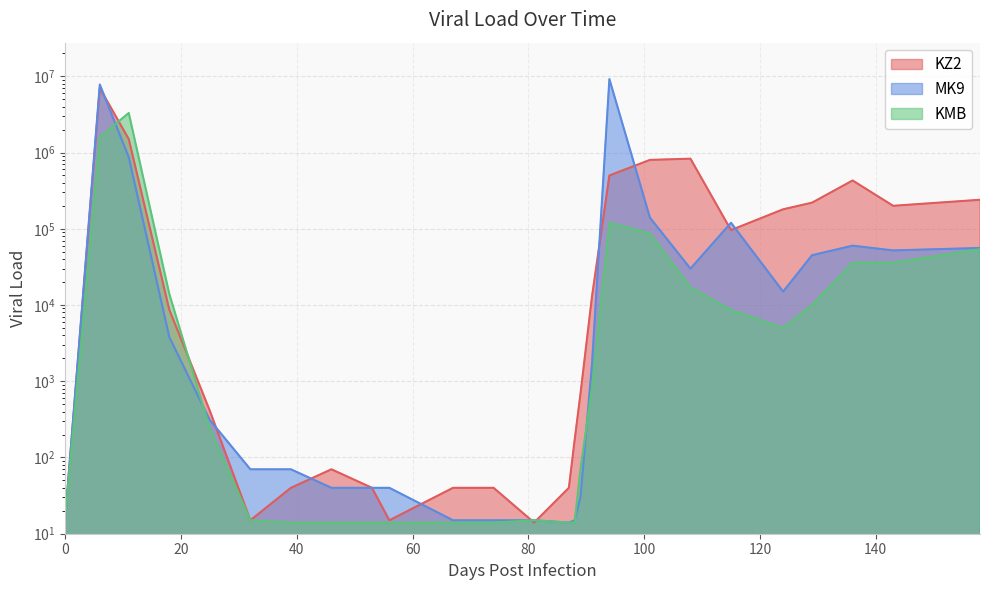

The KZ2 series shows 40 at 53. True or false?

True